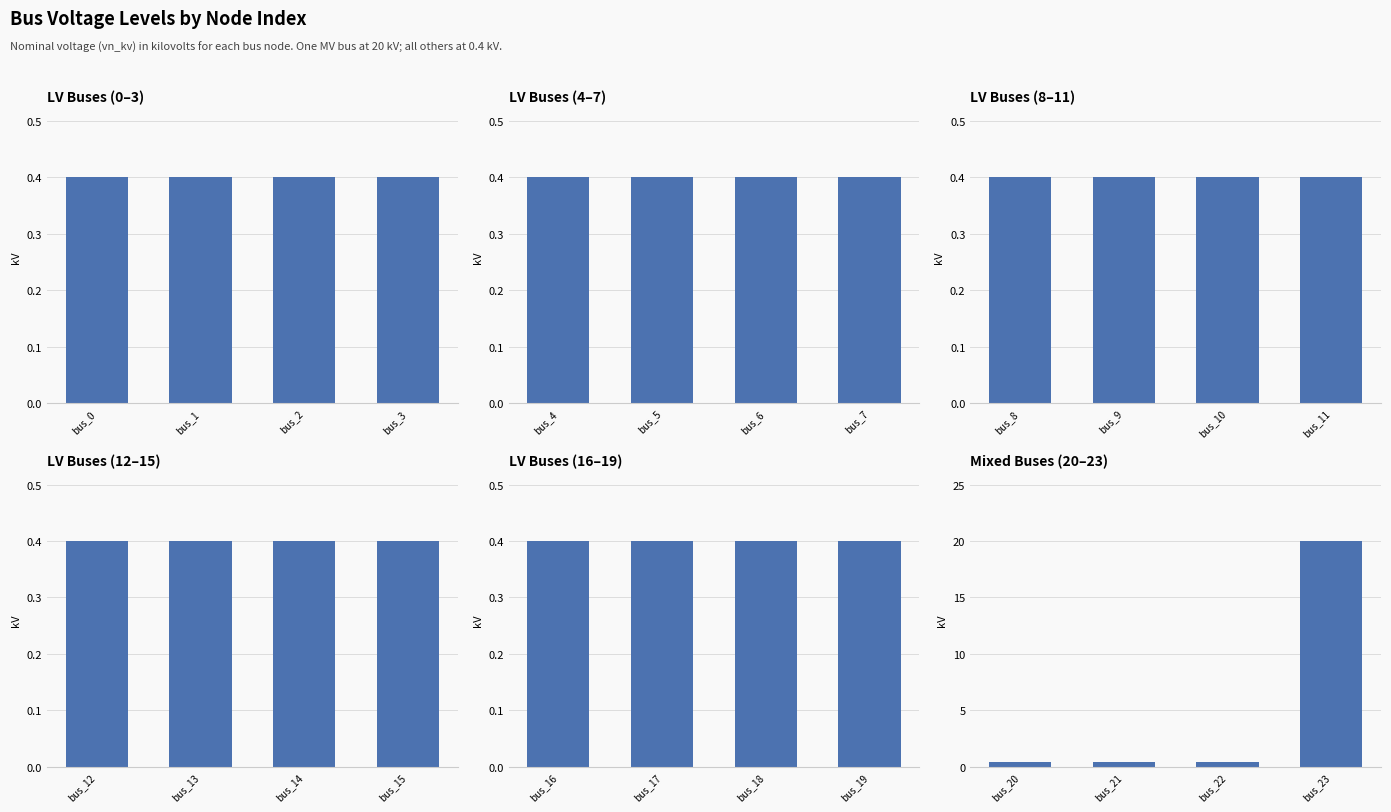

What is the value of the 4th bar from the left?

20.0